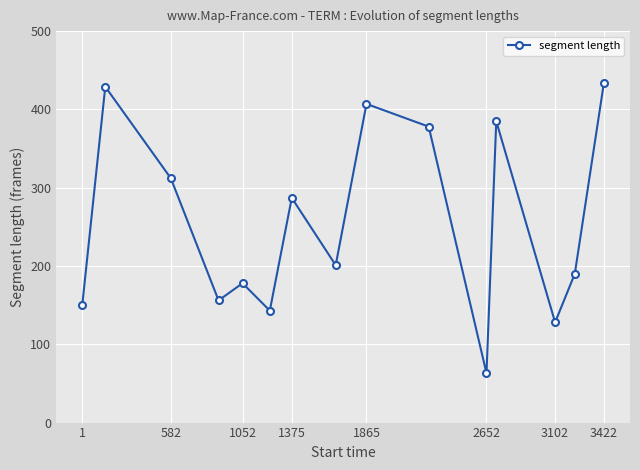

Reading left to right, list all the values displayed in this chart.

150	429	312	156	178	143	287	201	407	378	63	385	128	190	434